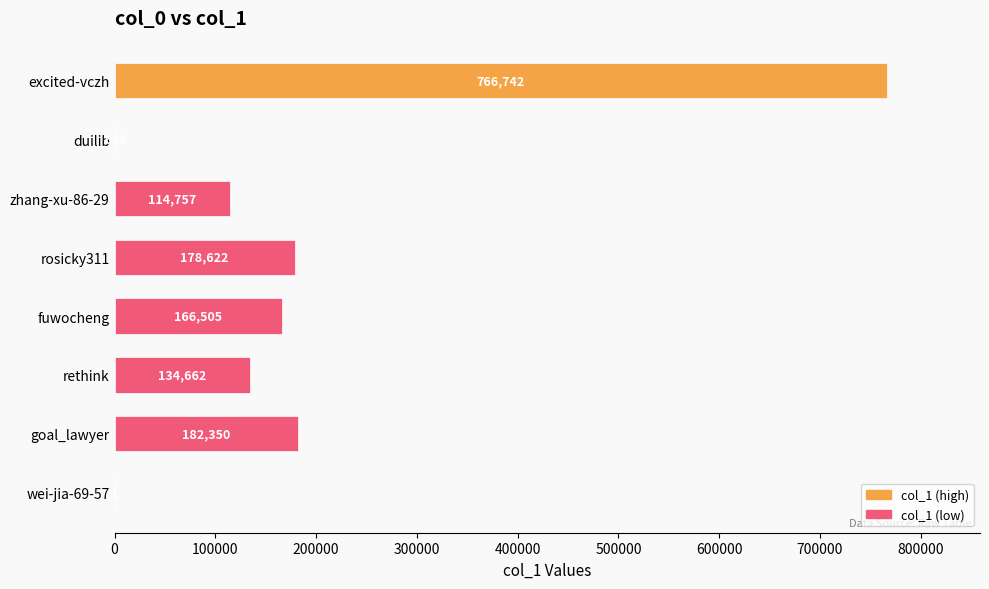

Reading bottom to top, transcribe all the data shown in this chart.

wei-jia-69-57=1	goal_lawyer=182350	rethink=134662	fuwocheng=166505	rosicky311=178622	zhang-xu-86-29=114757	duilib=649	excited-vczh=766742